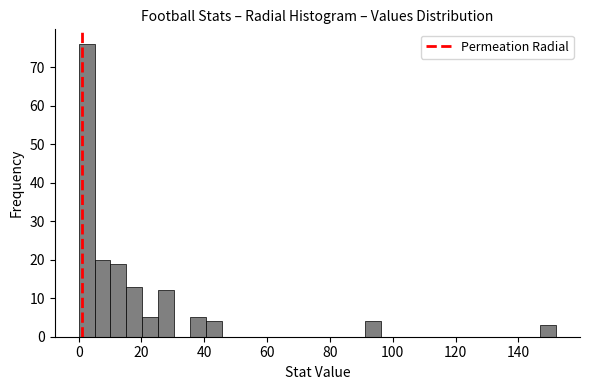

Read against the x-axis, roughly where is the centre of the tallest bar?

2